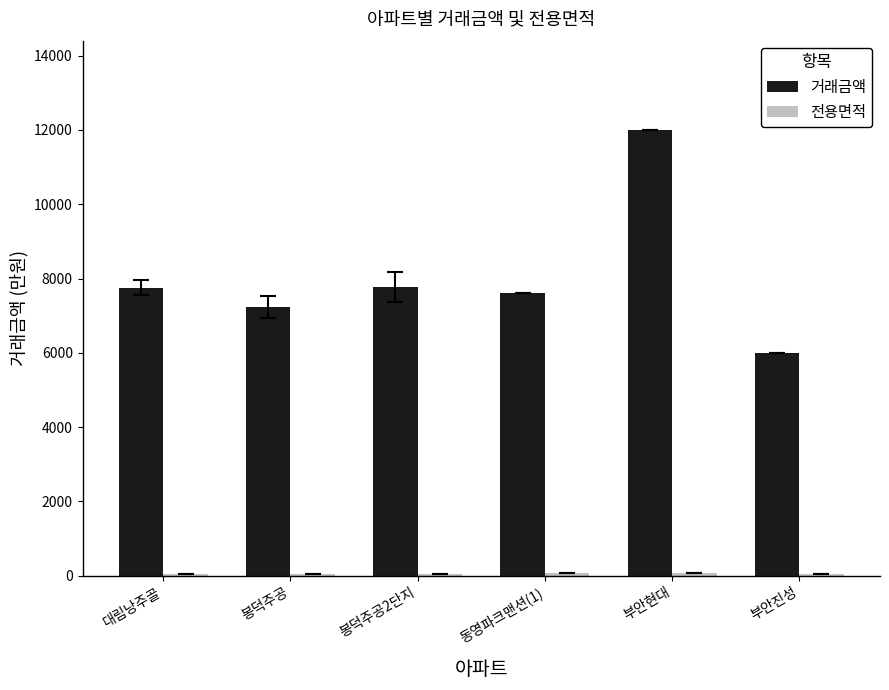

The 거래금액 series shows 6000.0 at 부안진성. True or false?

True